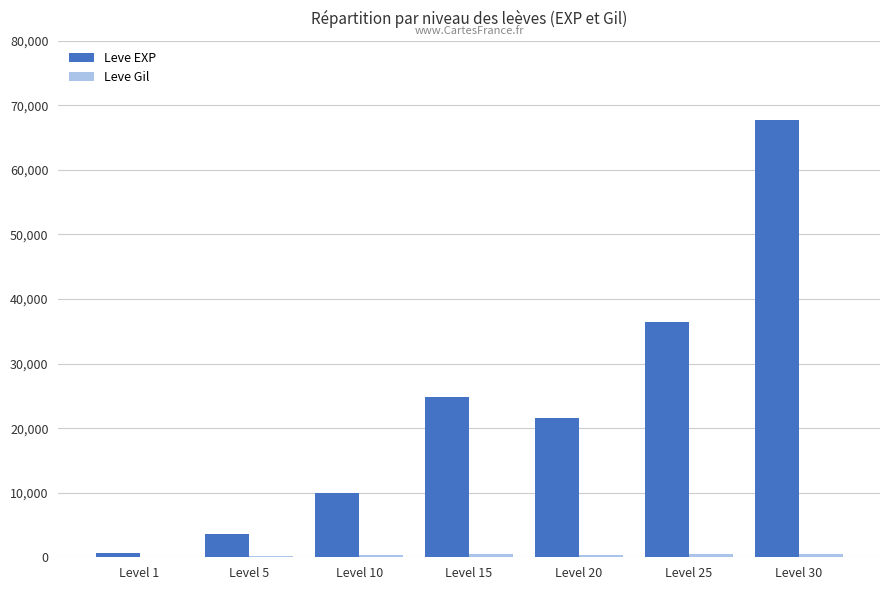

Which series changed the most between Level 1 and Level 10?

Leve EXP